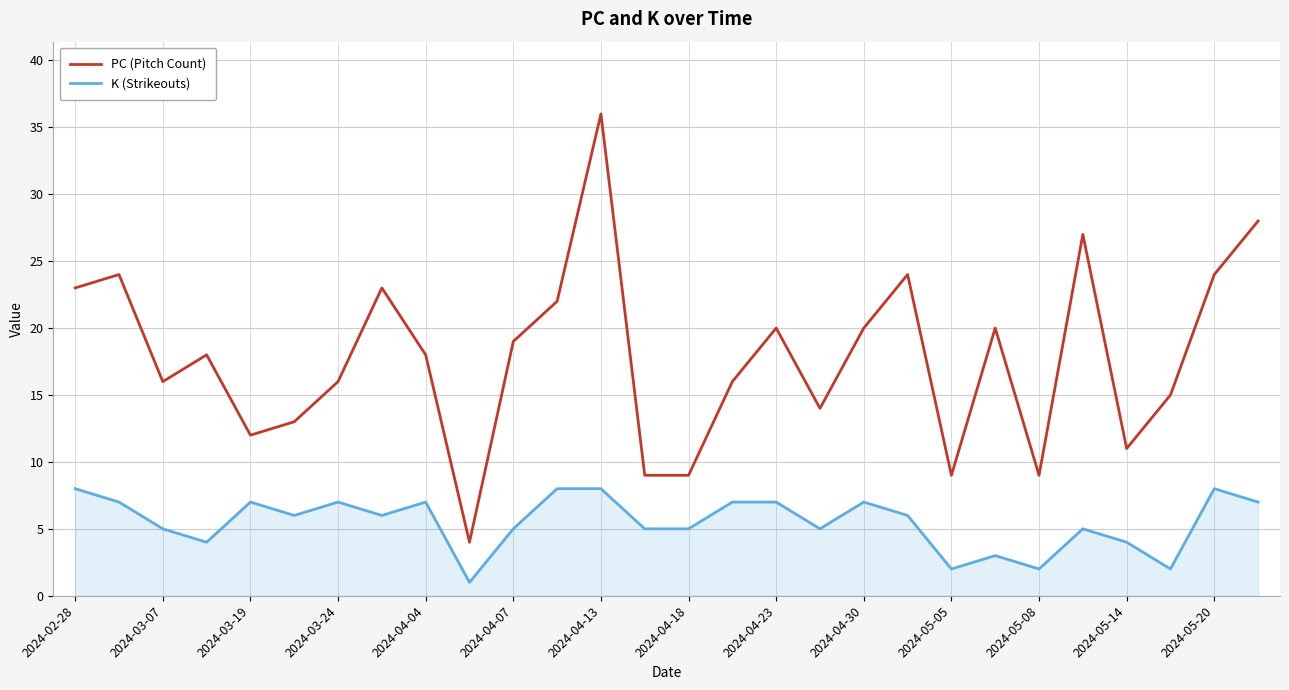

Reading left to right, what are all the values shown in this chart?

PC (Pitch Count): 23	24	16	18	12	13	16	23	18	4	19	22	36	9	9	16	20	14	20	24	9	20	9	27	11	15	24	28
K (Strikeouts): 8	7	5	4	7	6	7	6	7	1	5	8	8	5	5	7	7	5	7	6	2	3	2	5	4	2	8	7